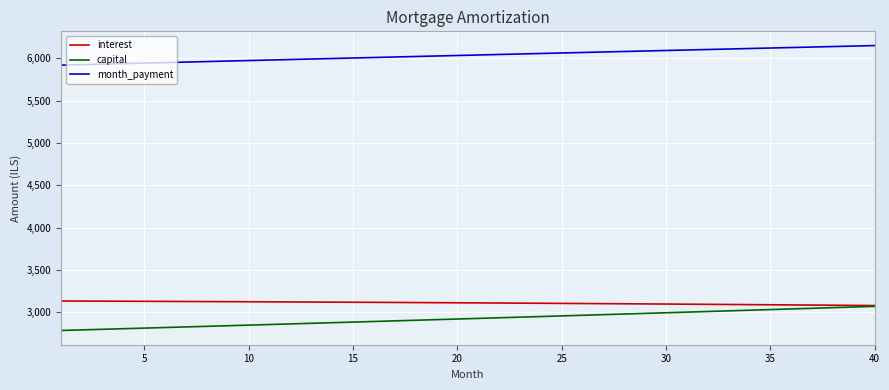

What is the difference between the maximum and minimum values in the interest series?

53.7